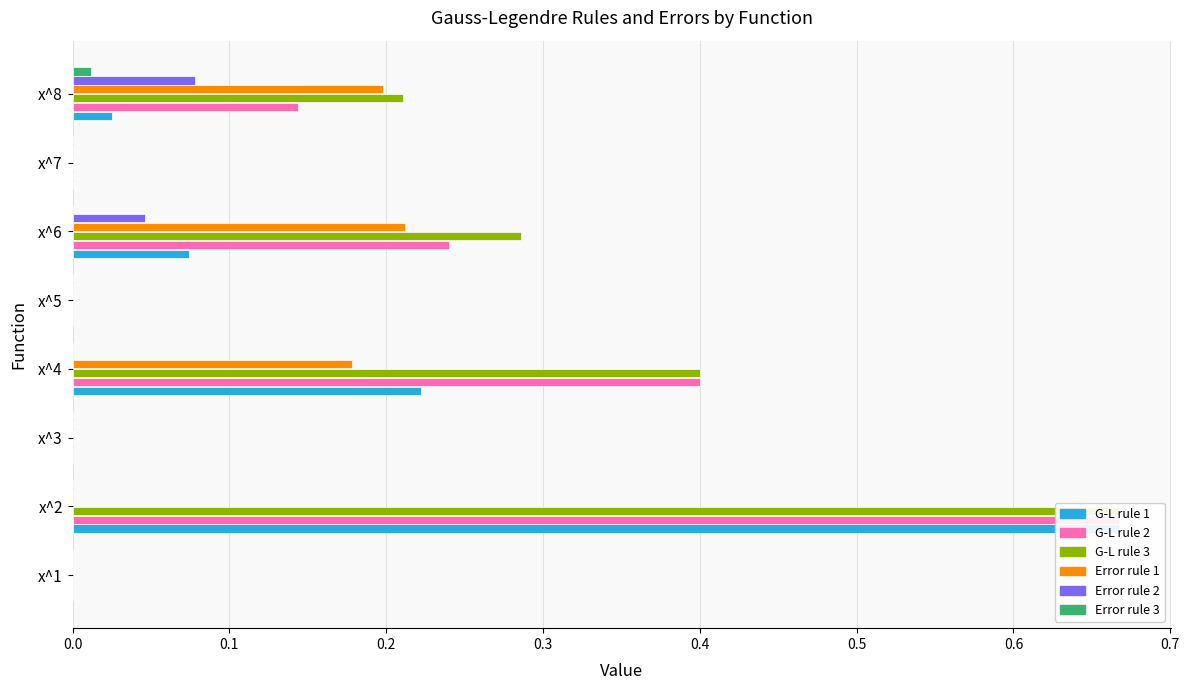

At x^1, list the series in order from largest to smallest.

G-L rule 1, G-L rule 2, G-L rule 3, Error rule 1, Error rule 2, Error rule 3